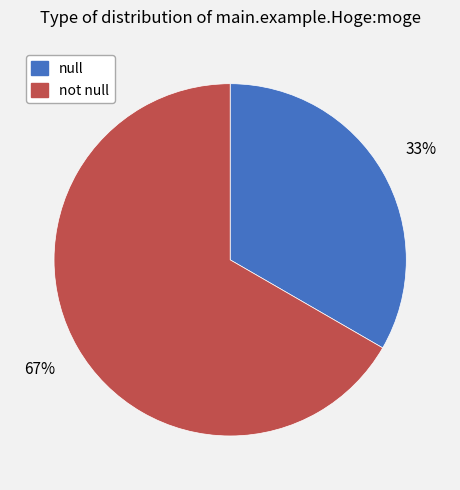

Count the number of slices in the pie.

2